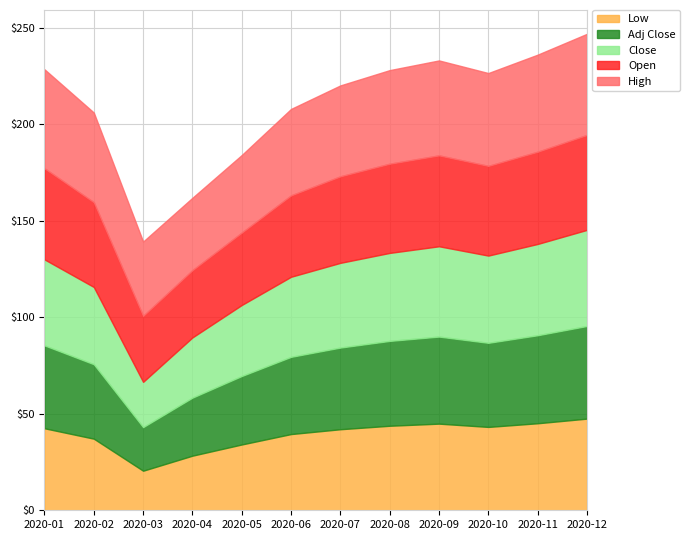

Rank the series by their maximum value, from lowest to highest.

Low, Adj Close, Open, Close, High